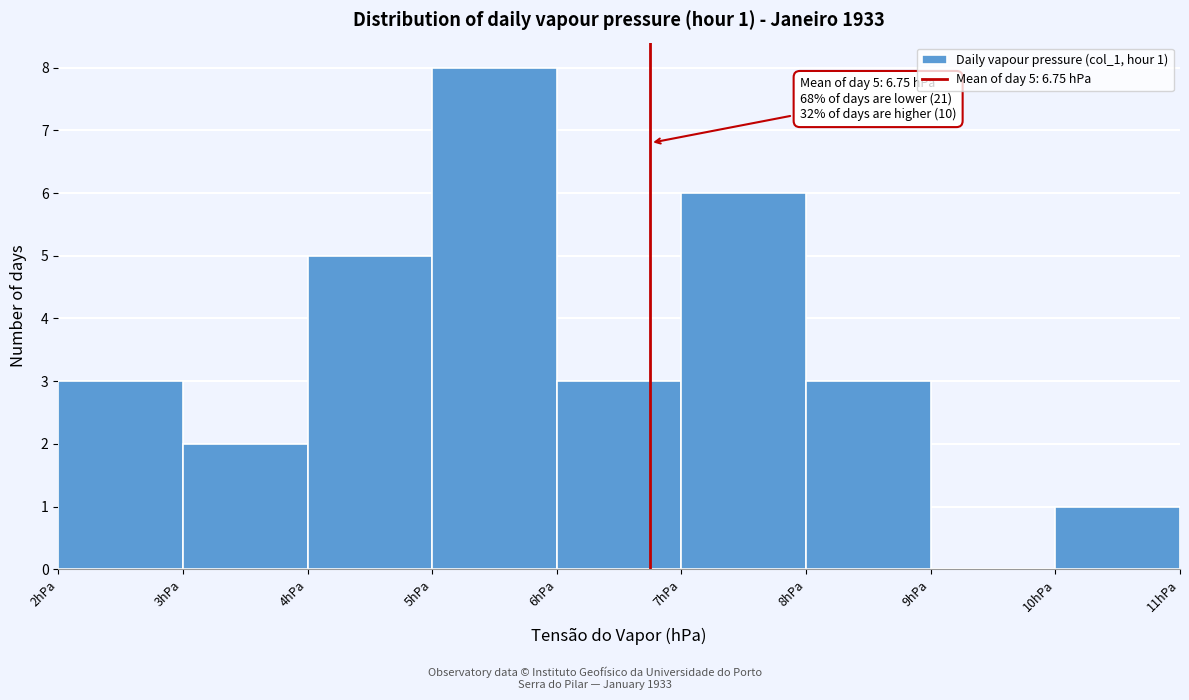

Which range on the x-axis has the tallest bar?

5 to 6